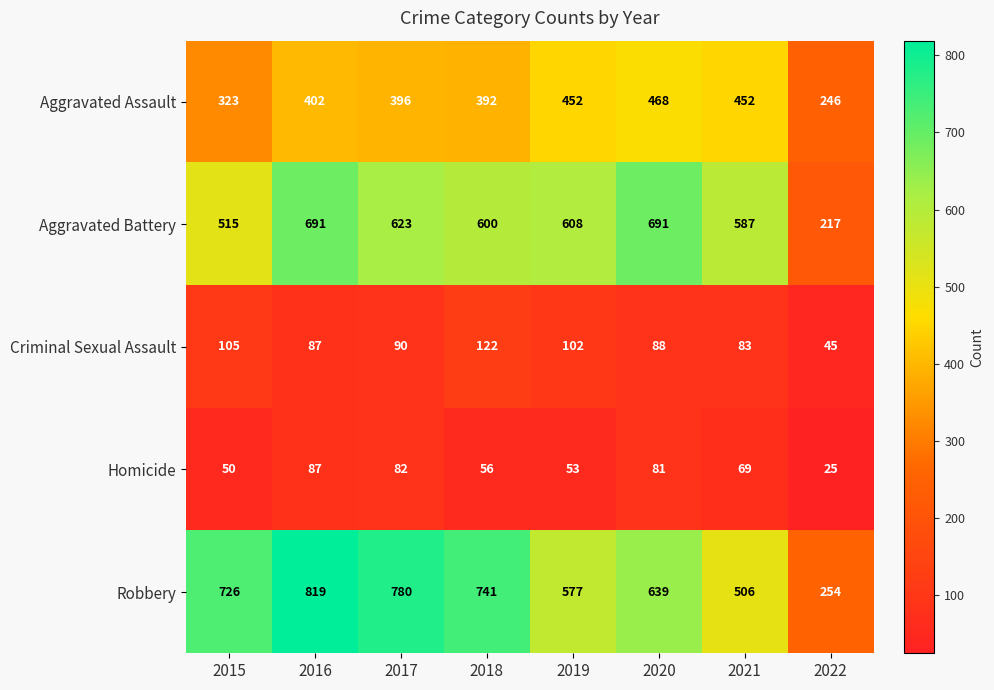

At which category is the sum across all series the highest?

2016